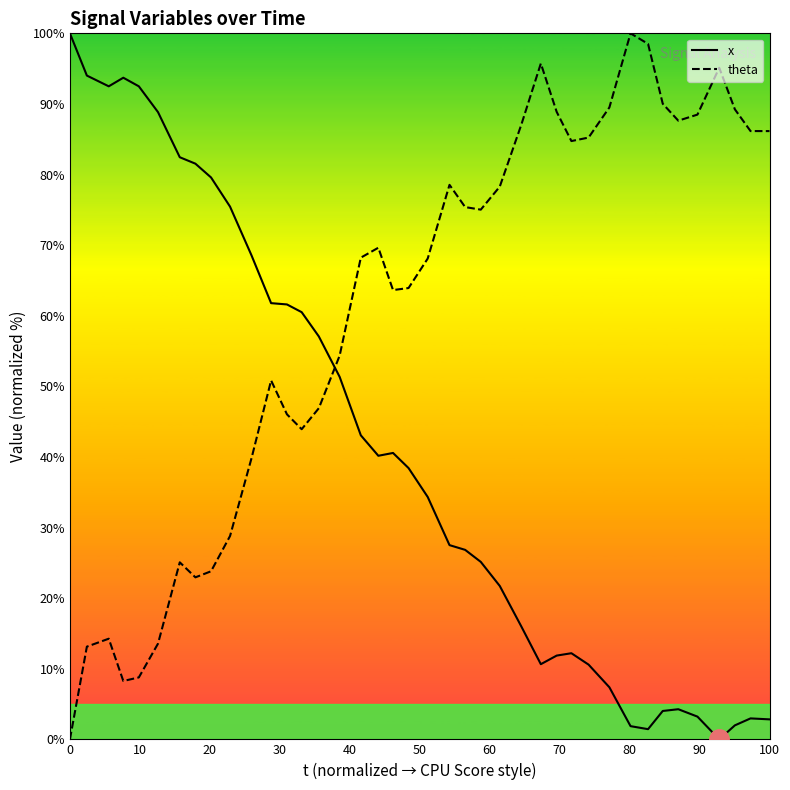

After their last crossing, which series has the higher values: x or theta?

theta